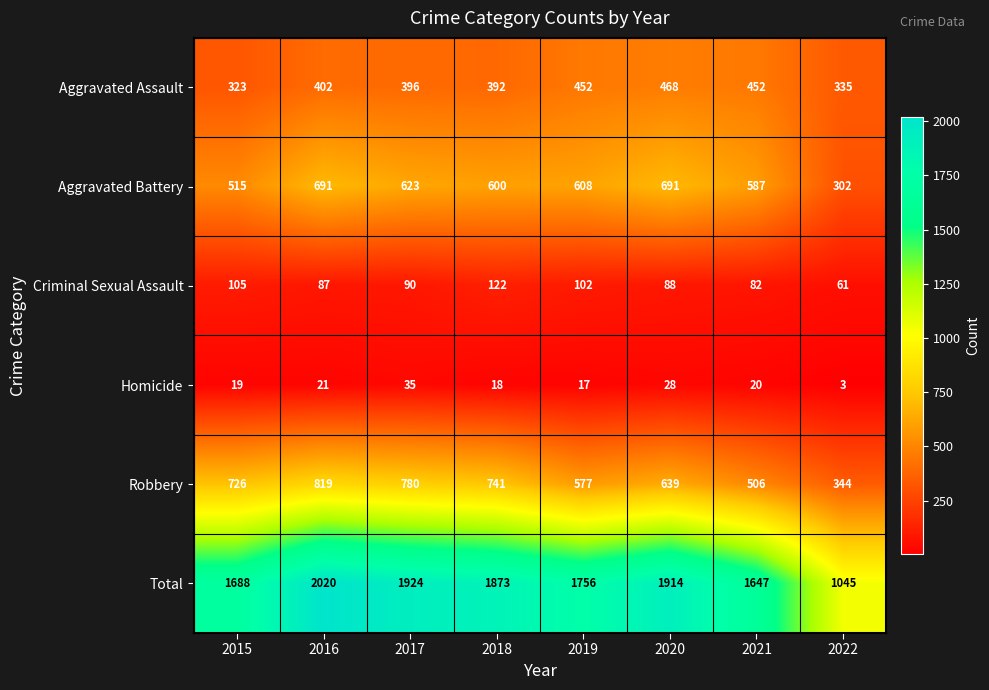

Count the number of data series in this chart.

6